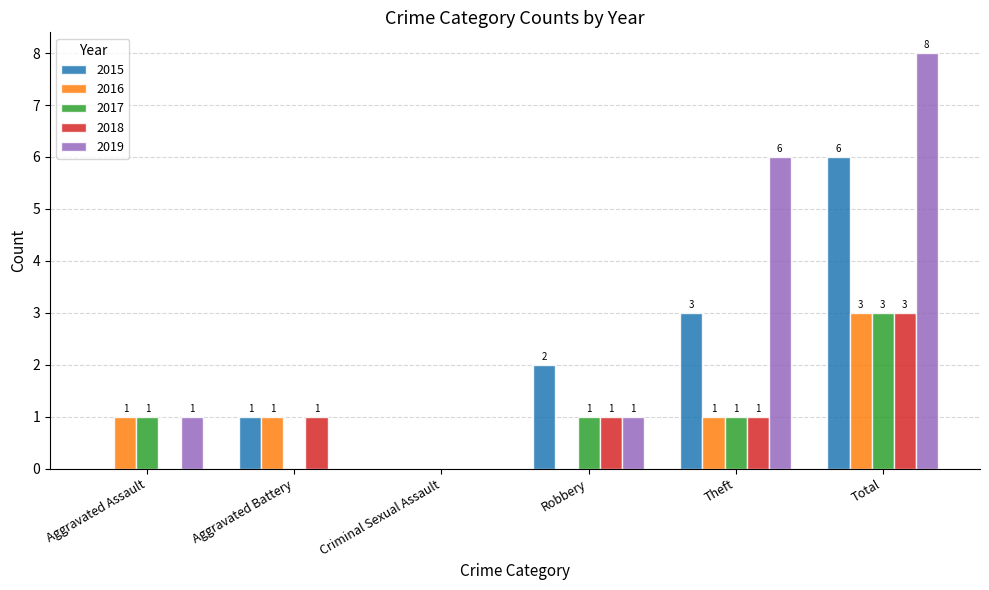

Reading right to left, extract all data points from this chart.

2015: 6	3	2	0	1	0
2016: 3	1	0	0	1	1
2017: 3	1	1	0	0	1
2018: 3	1	1	0	1	0
2019: 8	6	1	0	0	1